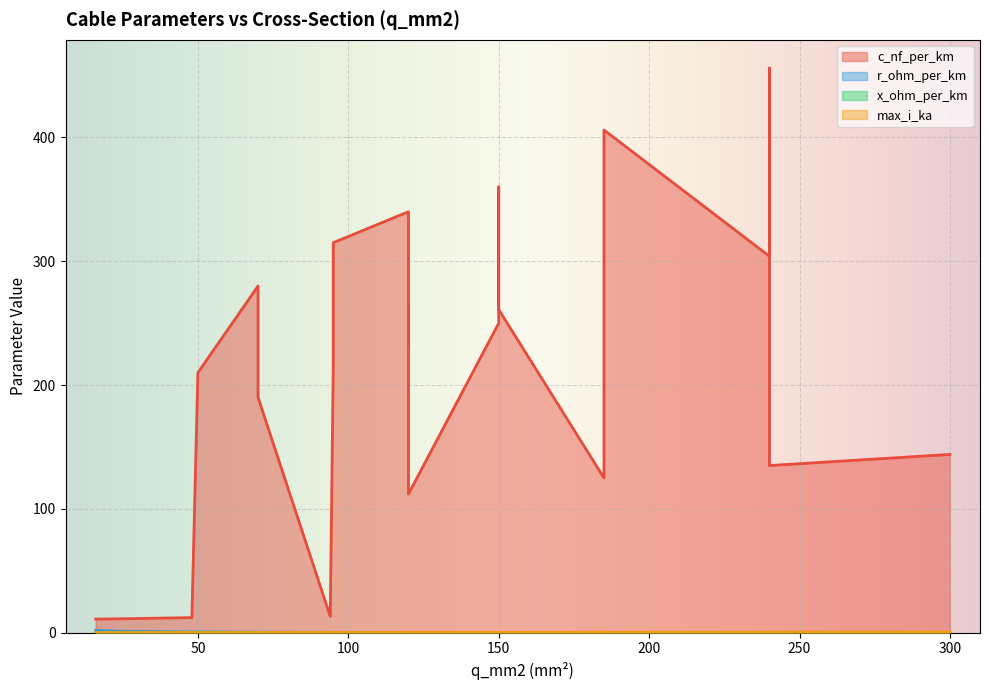

What are all the series names shown in the legend?

c_nf_per_km, r_ohm_per_km, x_ohm_per_km, max_i_ka